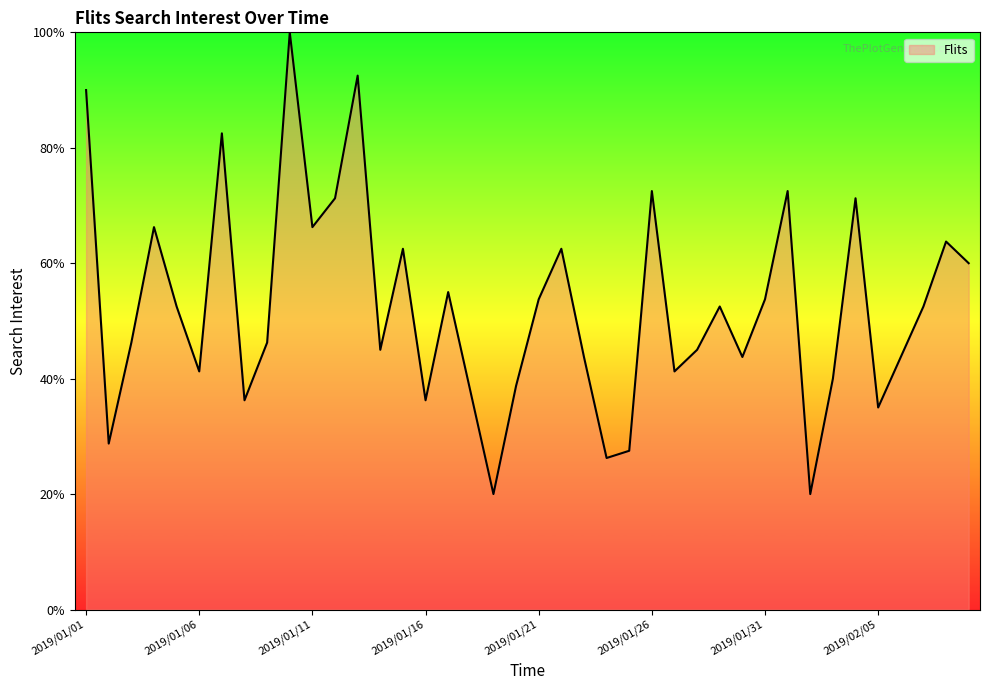

What is the smallest value displayed?

20.0